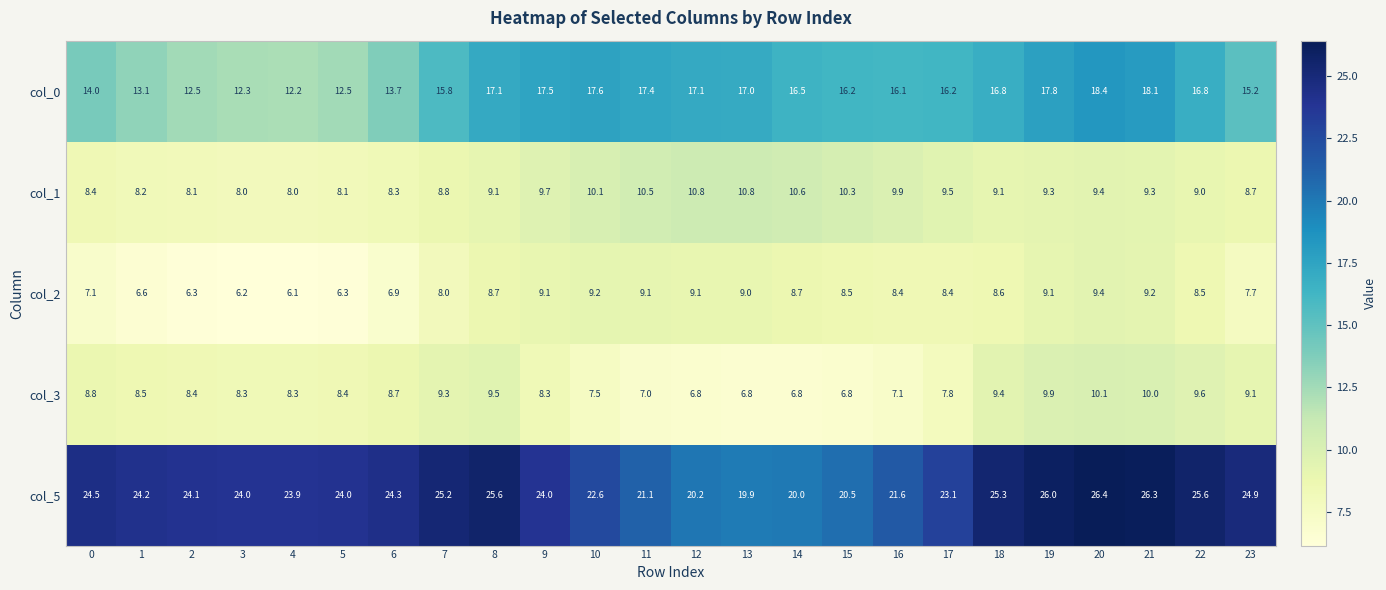

At which label does col_0 first exceed 16?

8